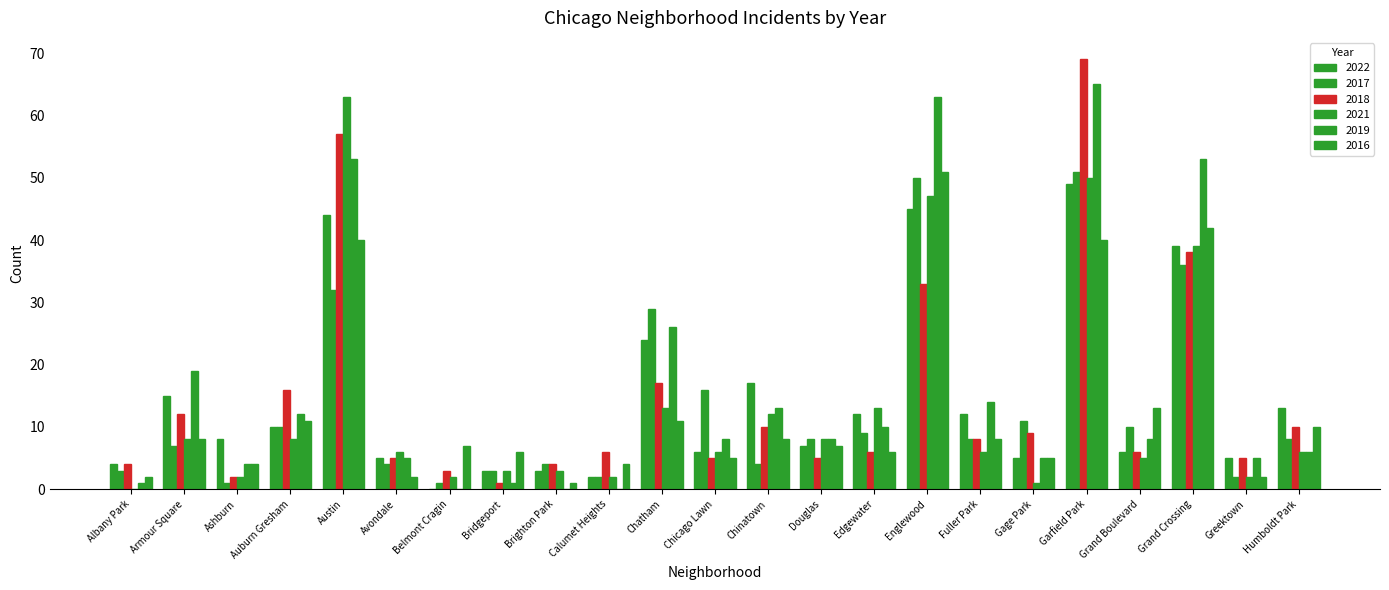

What is the total value across all series at Albany Park?

14